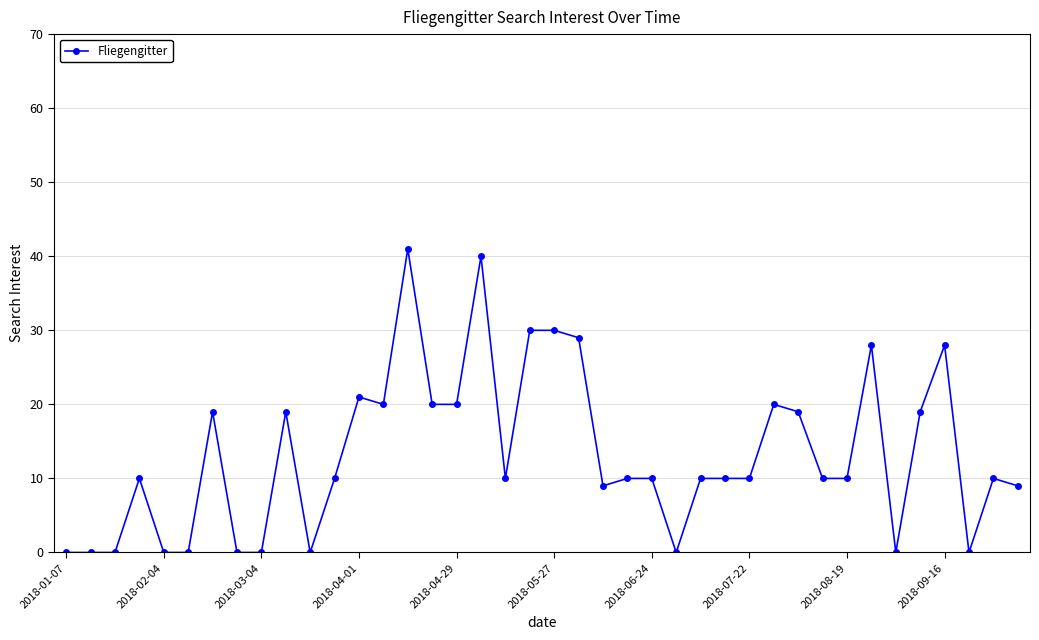

What is the maximum value shown in the chart?

41